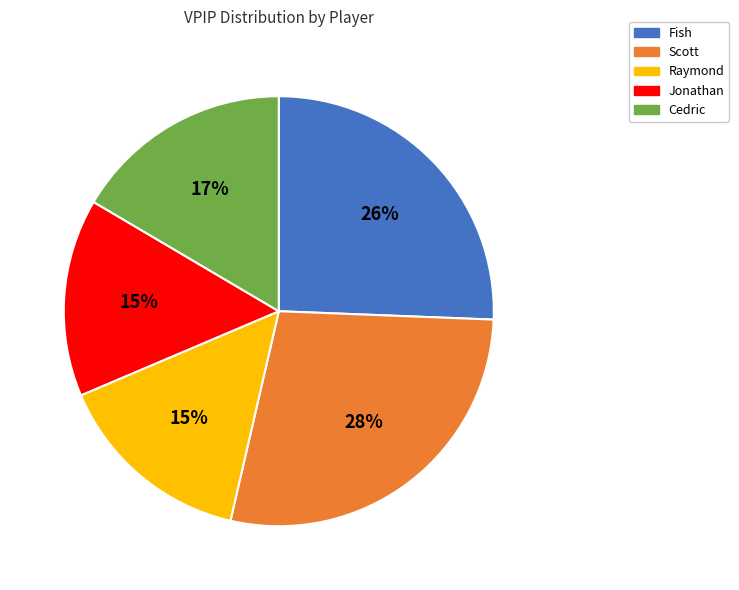

To the nearest percent, what is the average slice percentage?

20%